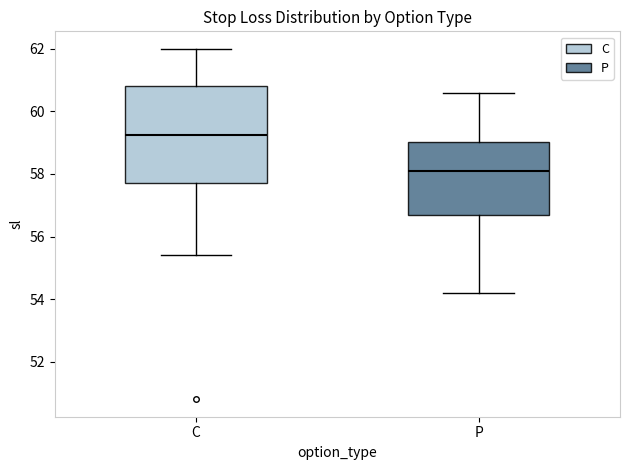

Reading left to right, read every box against the y-axis: the position of its median line, the range the box covers, and the ends of its whiskers. The values are not printed on the chart, so give them approximately, as read against the axis.

C: median 59.2, box 57.8 to 60.8, whiskers 55.4 to 62.0
P: median 58.2, box 56.8 to 59.0, whiskers 54.2 to 60.6